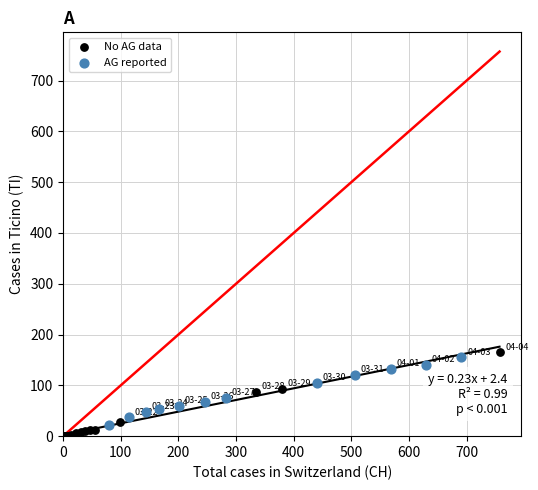

What are all the series names shown in the legend?

No AG data, AG reported